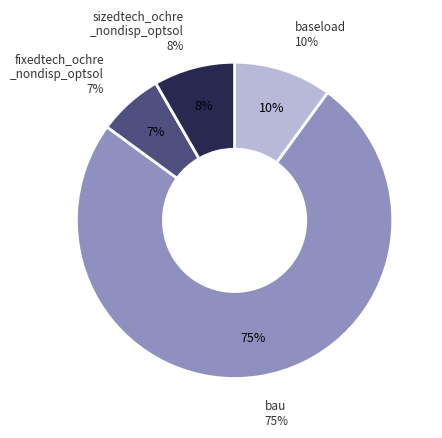

What is the largest slice in the pie chart?

bau